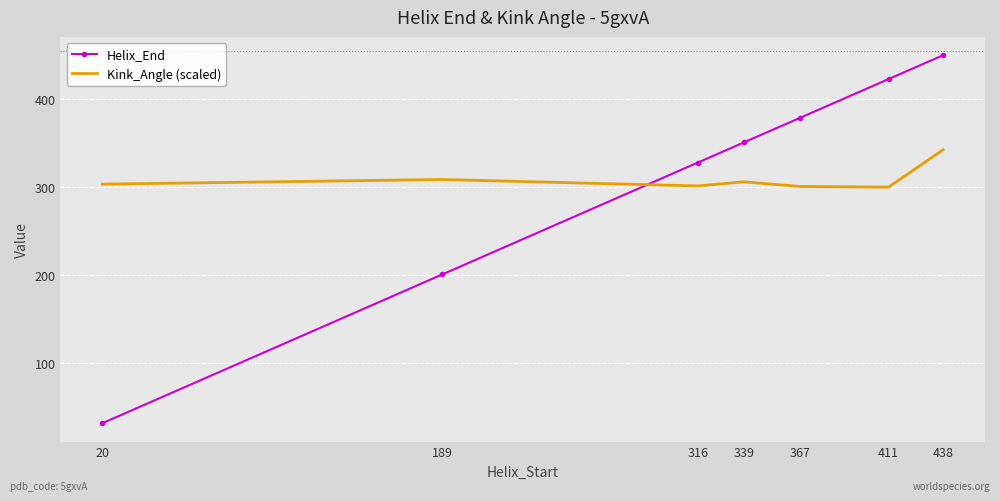

At which category is the sum across all series the highest?

438